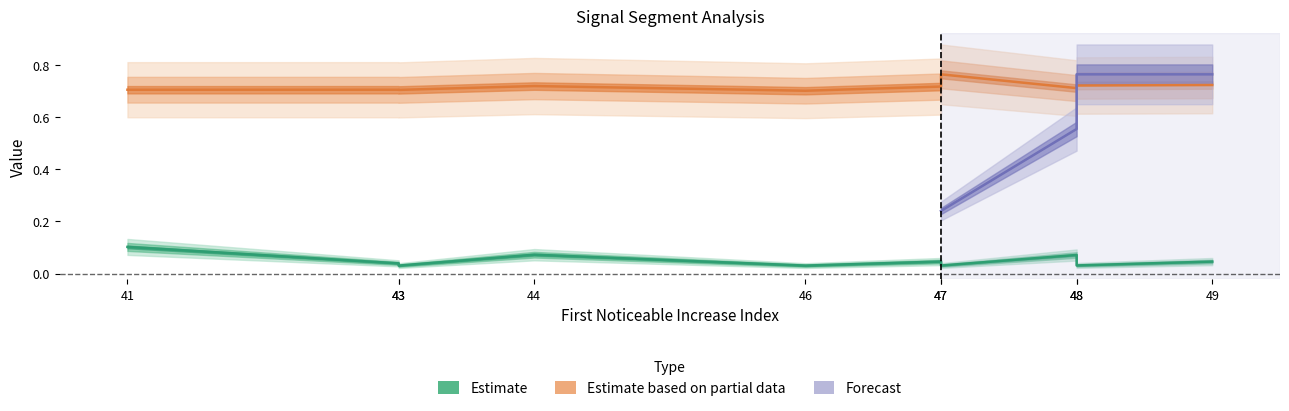

True or false: First_Noticeable_Increase_Cumulative_Value and Point_Exceeds_Cumulative_Value cross at least once.

False